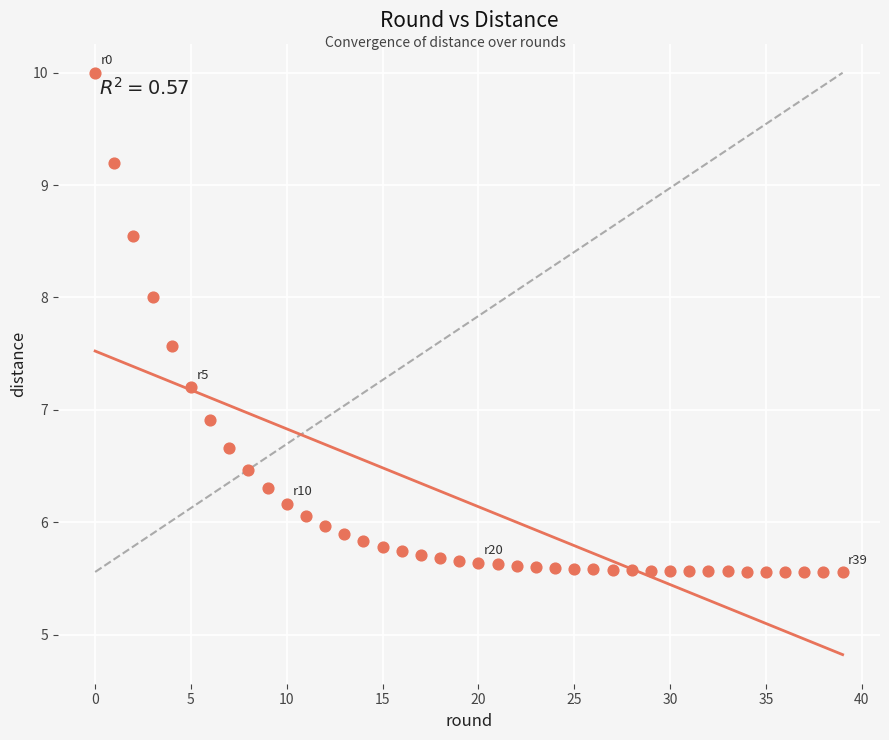

What Y value in the scatter plot is closest to 7?

6.9